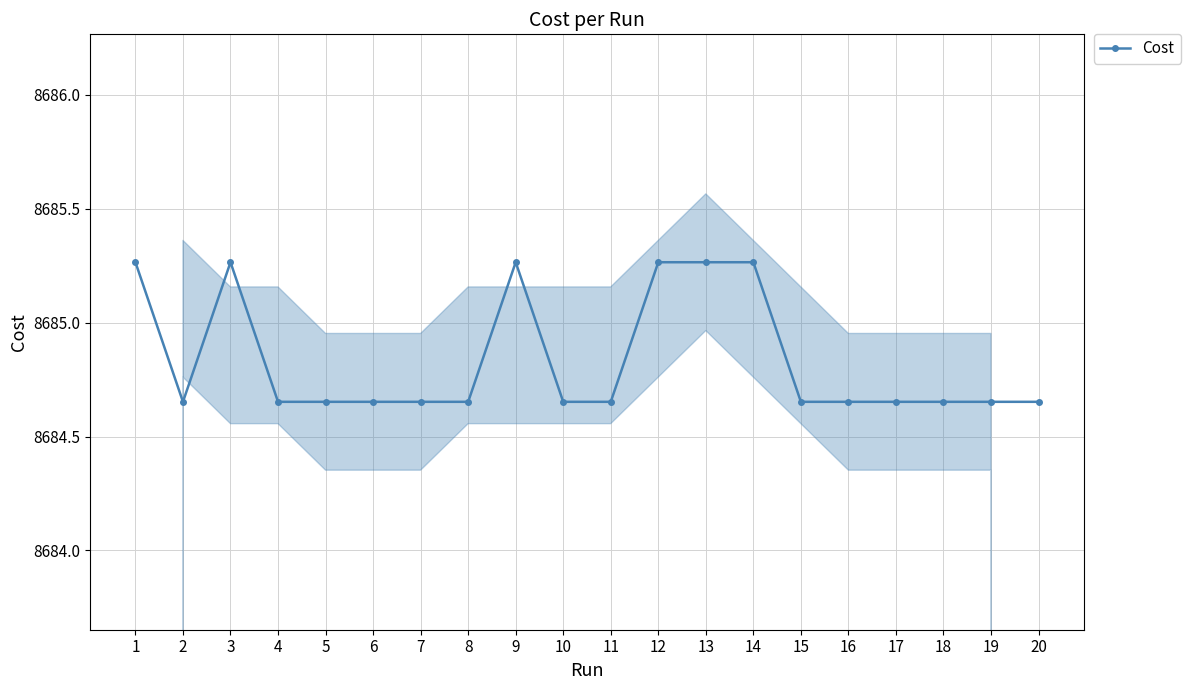

List the labels in order of value, largest first.

3, 13, 1, 9, 12, 14, 19, 18, 20, 4, 11, 17, 15, 16, 5, 7, 6, 8, 10, 2